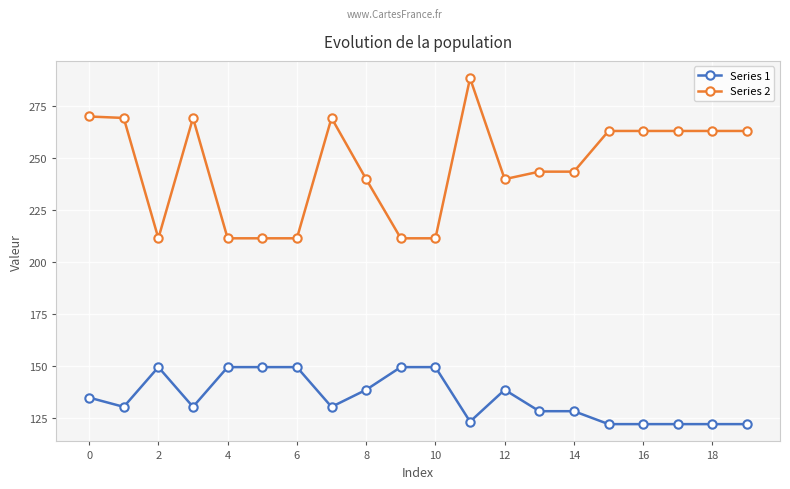

Which series has the widest spread of values?

Series 2